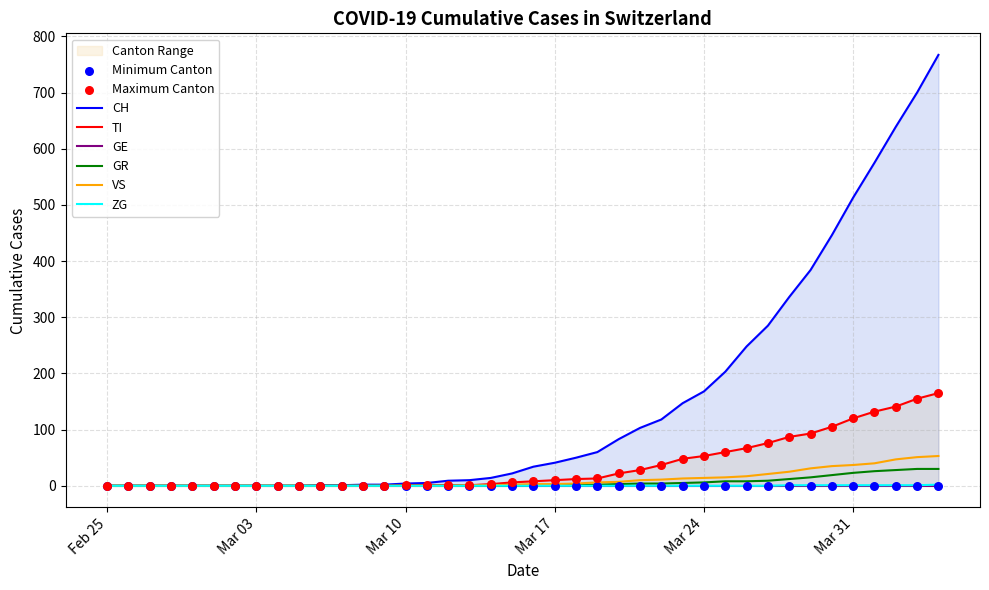

What is the highest value of the GR series?

30